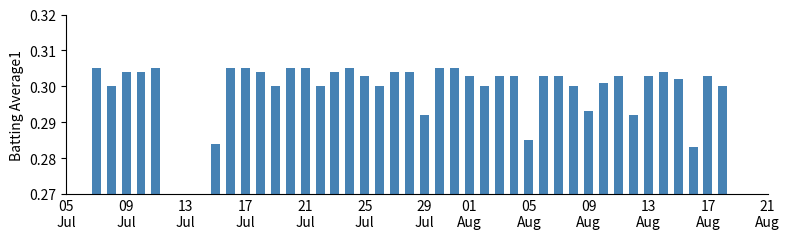

How many values are between 0 and 1?

40